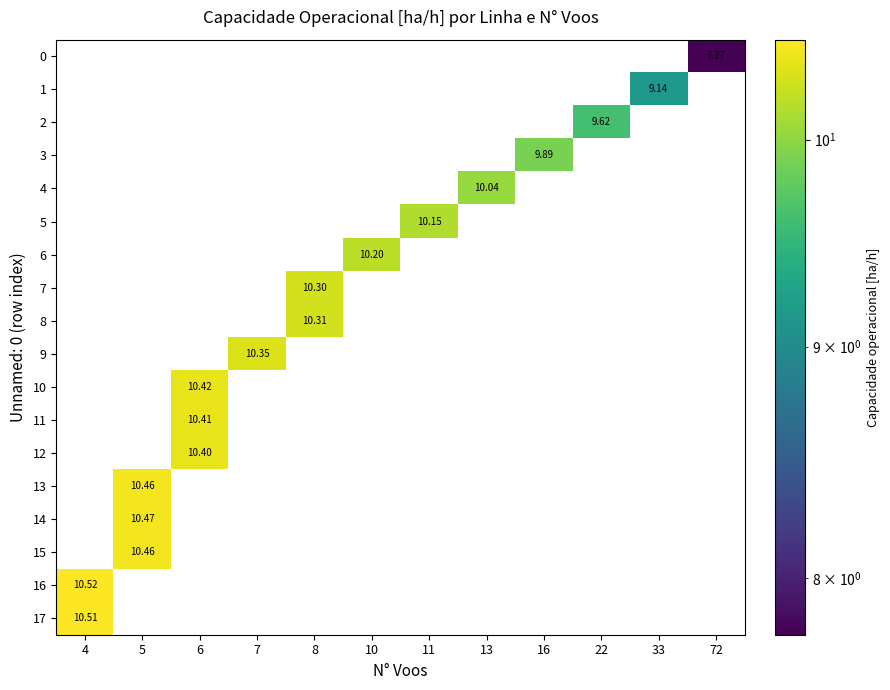

At how many categories does at least one series exceed 0?

12